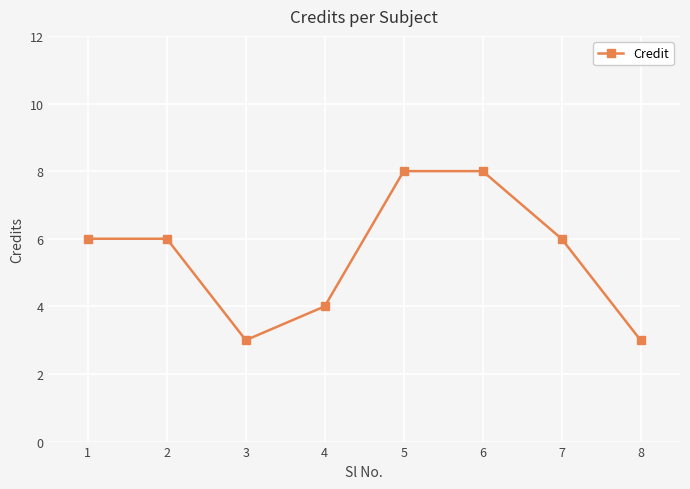

Approximately how many times larger is the value at 7 compared to 4?

1.5